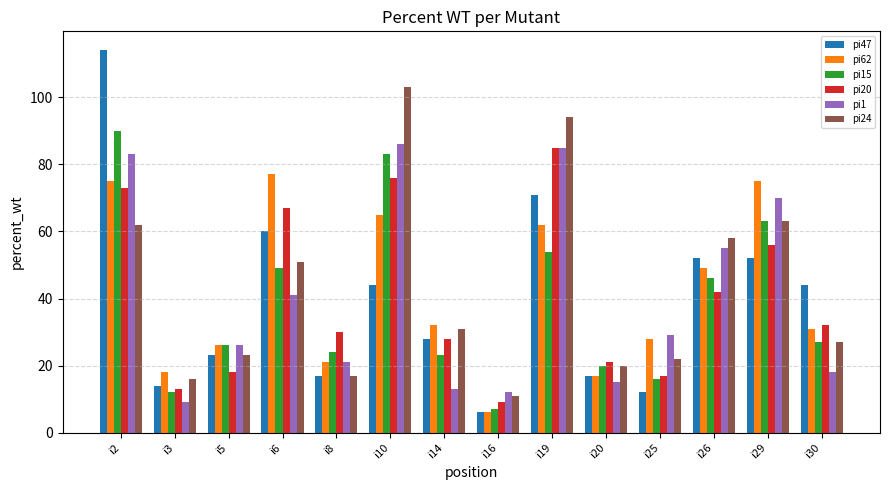

Does the chart contain stacked bars?

No